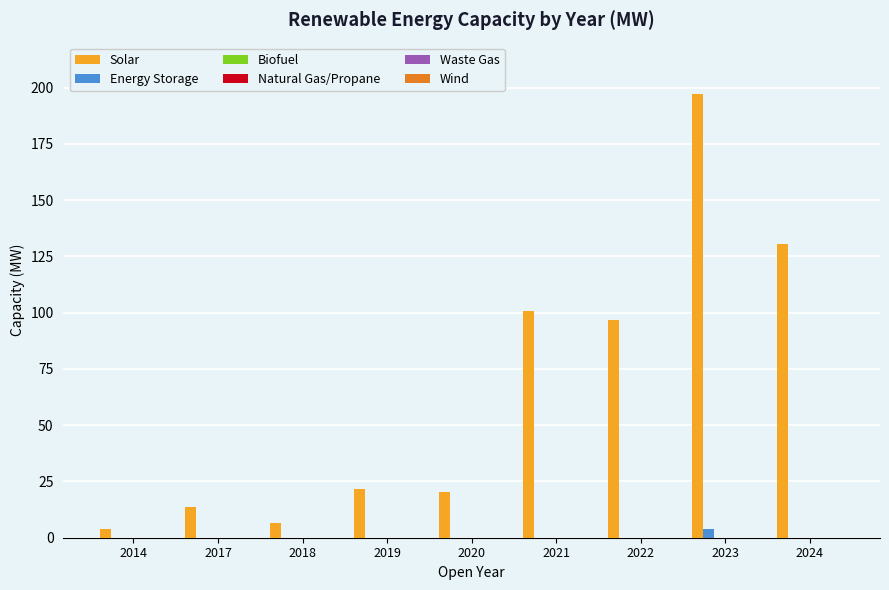

What is the sum of all Energy Storage values?

3.9